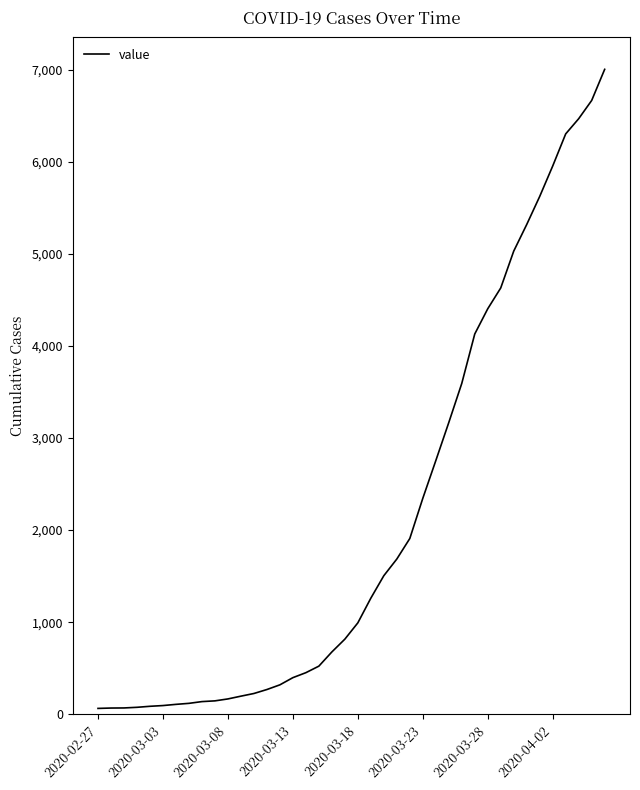

What is the difference between the maximum and minimum values?

6940